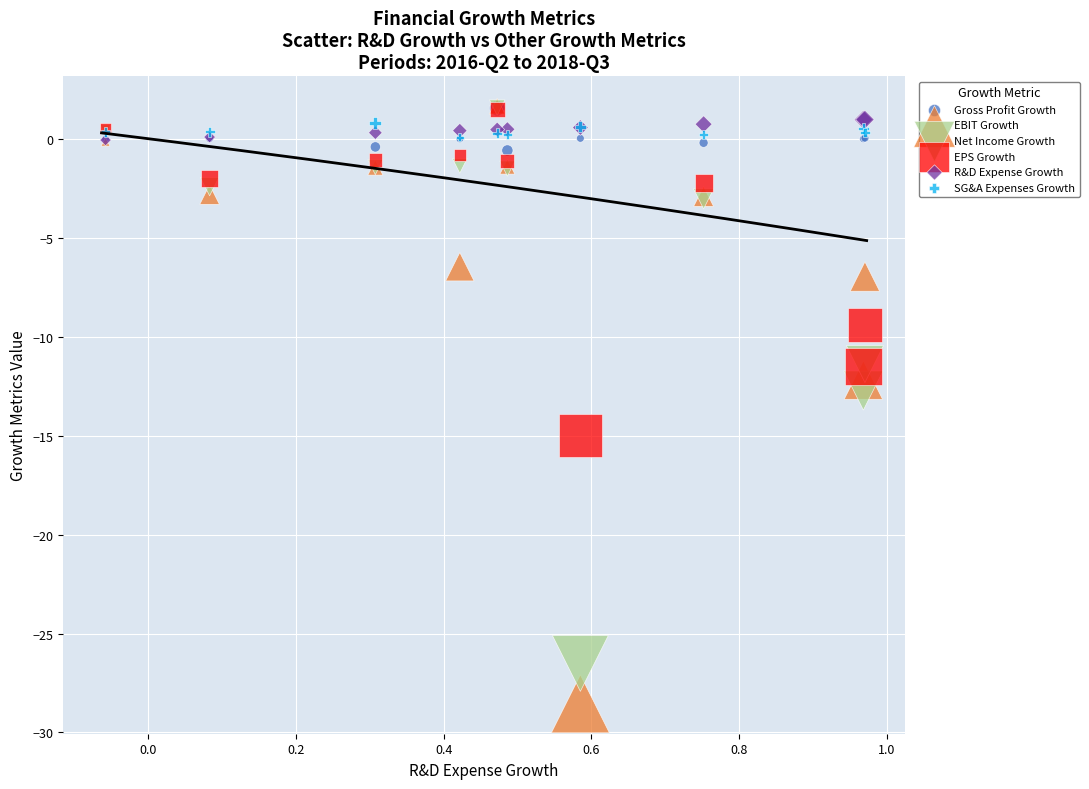

What are all the series names shown in the legend?

Gross Profit Growth, EBIT Growth, Net Income Growth, EPS Growth, R&D Expense Growth, SG&A Expenses Growth